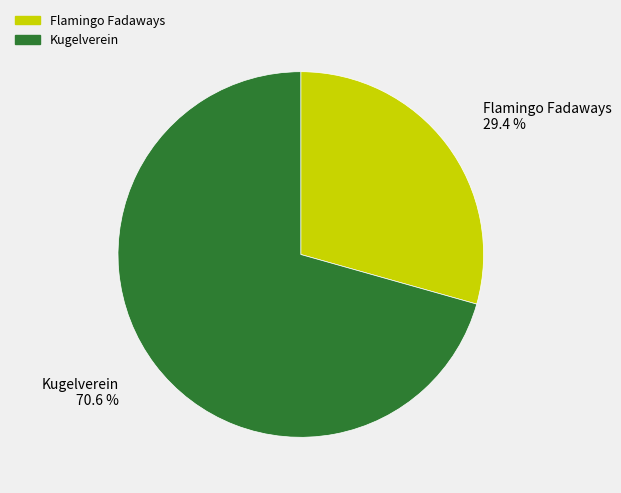

How many segments does this pie chart have?

2